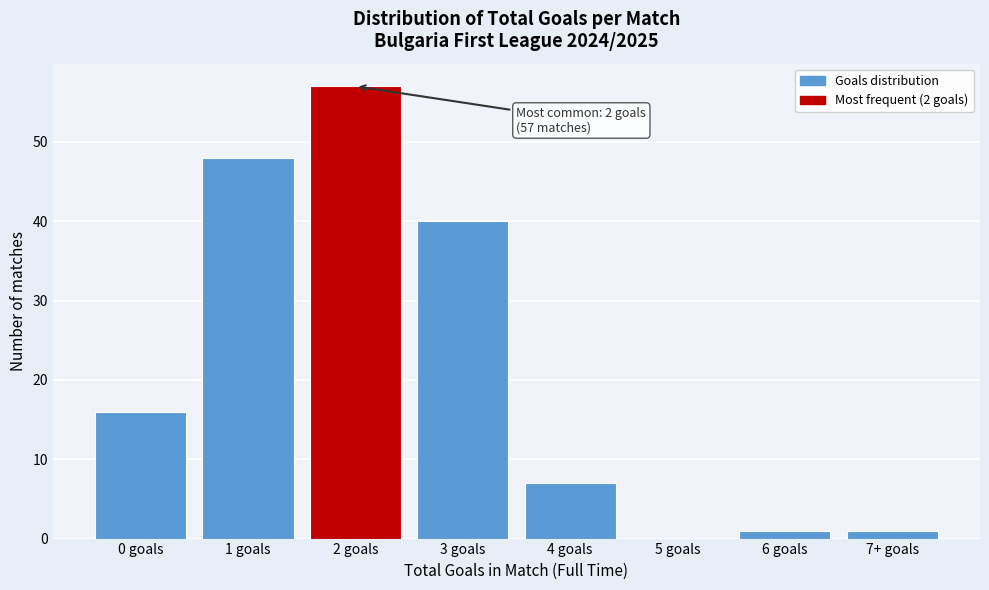

Reading right to left, extract all data points from this chart.

7+ goals=1	6 goals=1	5 goals=0	4 goals=7	3 goals=40	2 goals=57	1 goals=48	0 goals=16